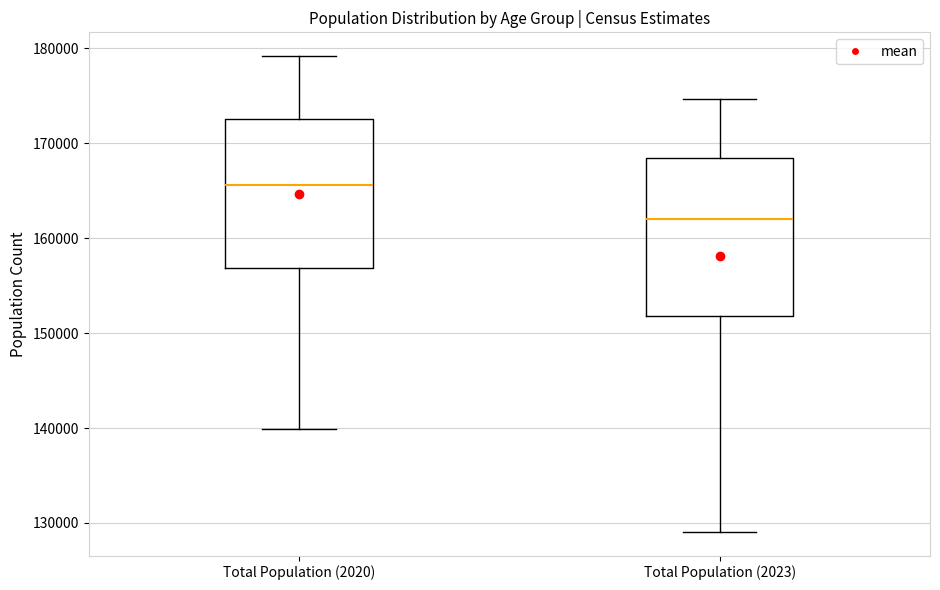

Where is the lower edge of the box for Total Population (2023) on the y-axis? The values are not printed on the chart, so give them approximately, as read against the axis.

152000